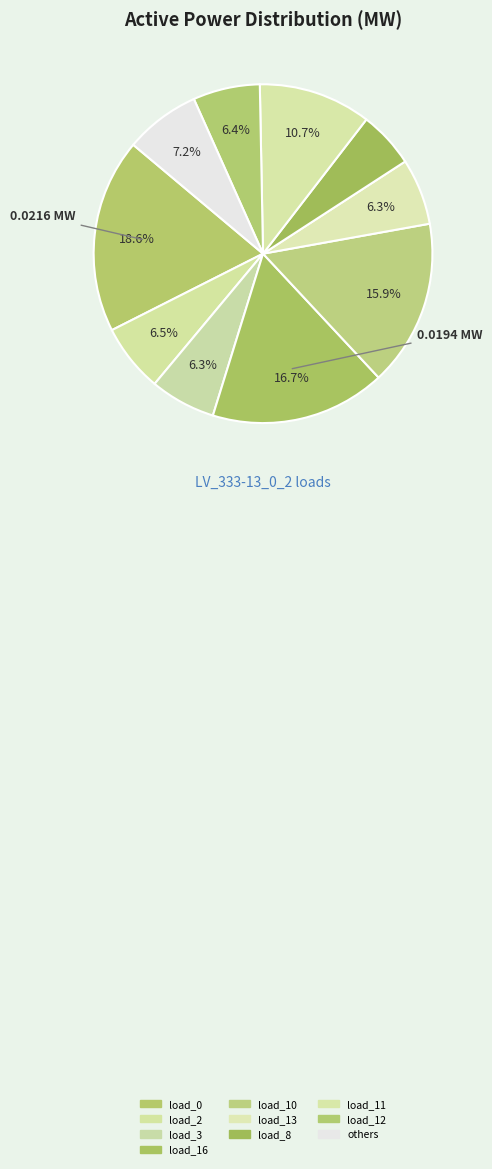

Is there a majority slice in this chart?

No